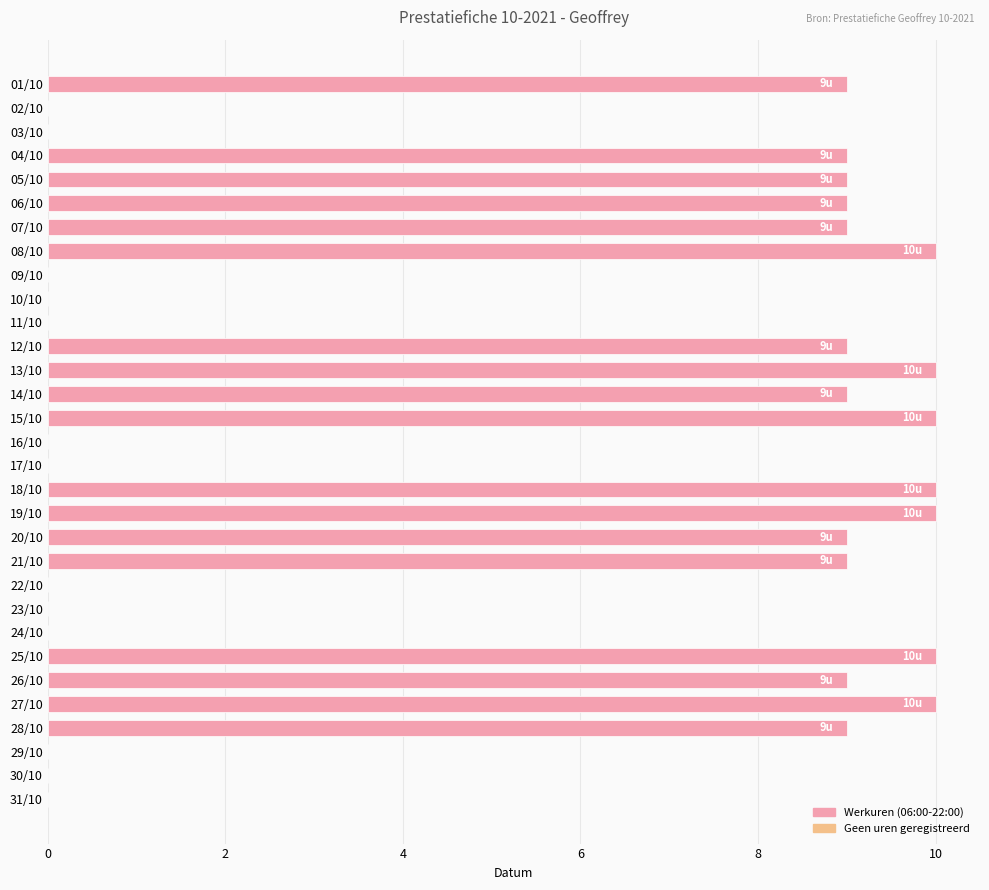

What is the sum of all values?

169